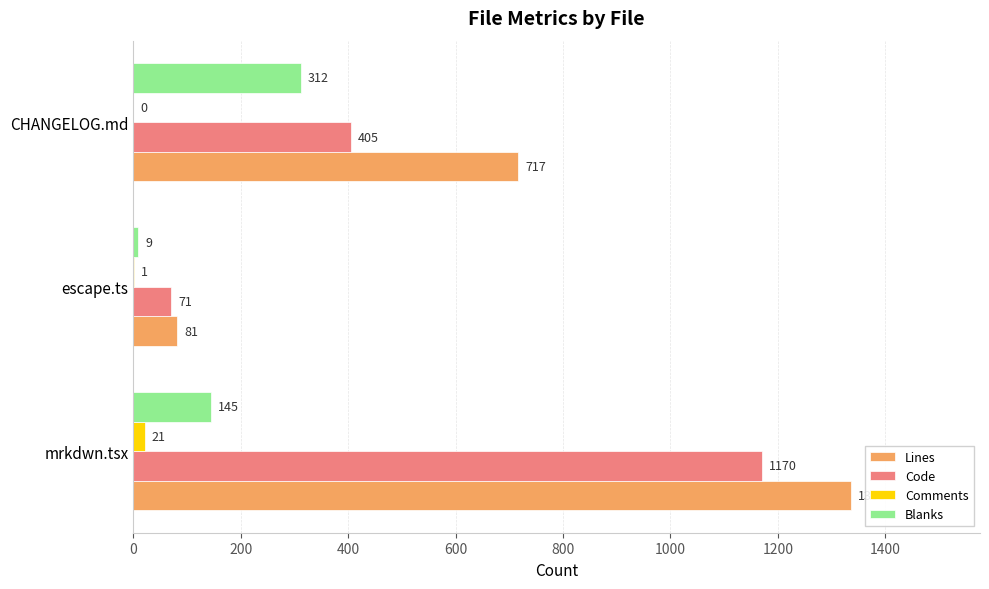

How many distinct data groups are displayed?

4